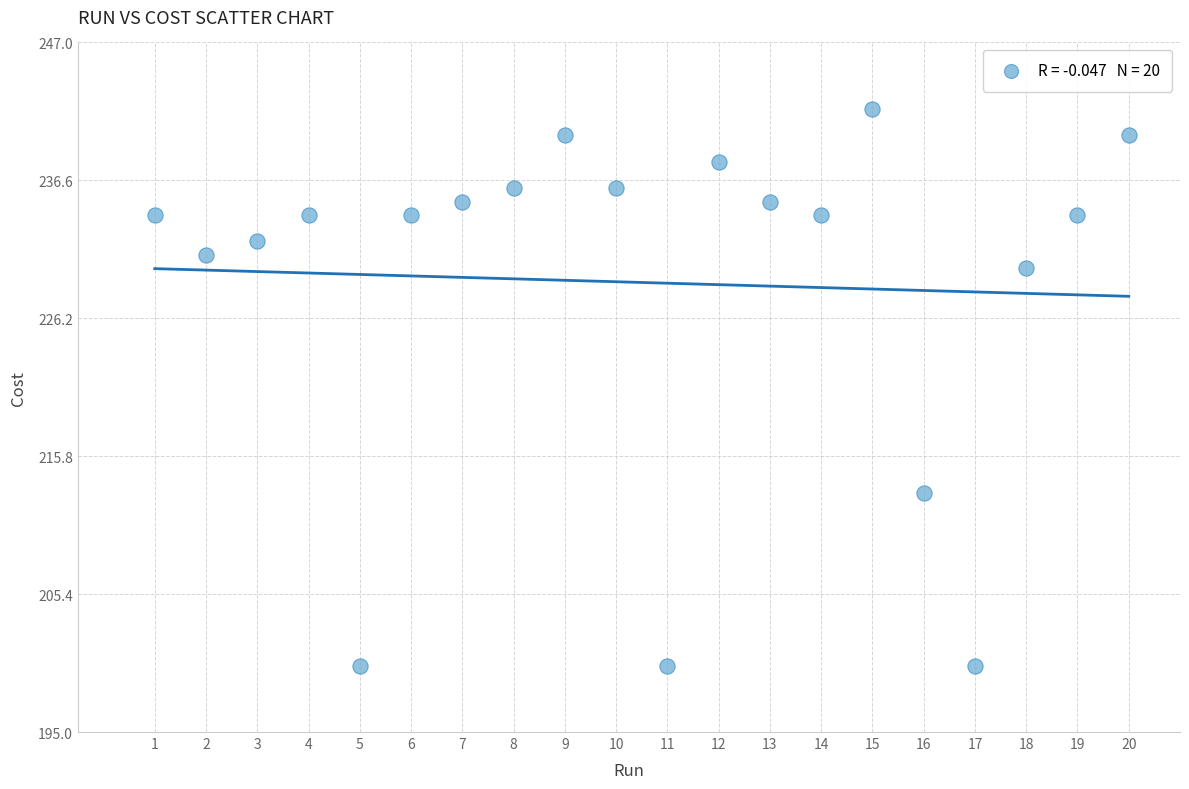

What Y value in the scatter plot is closest to 221?

213.0